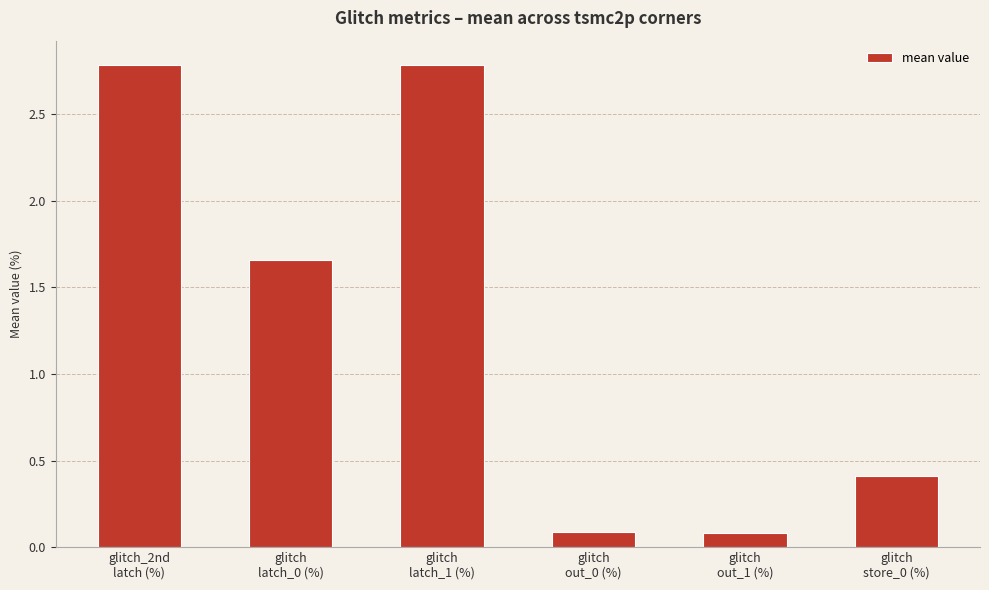

What is the difference between the maximum and minimum values?

2.7